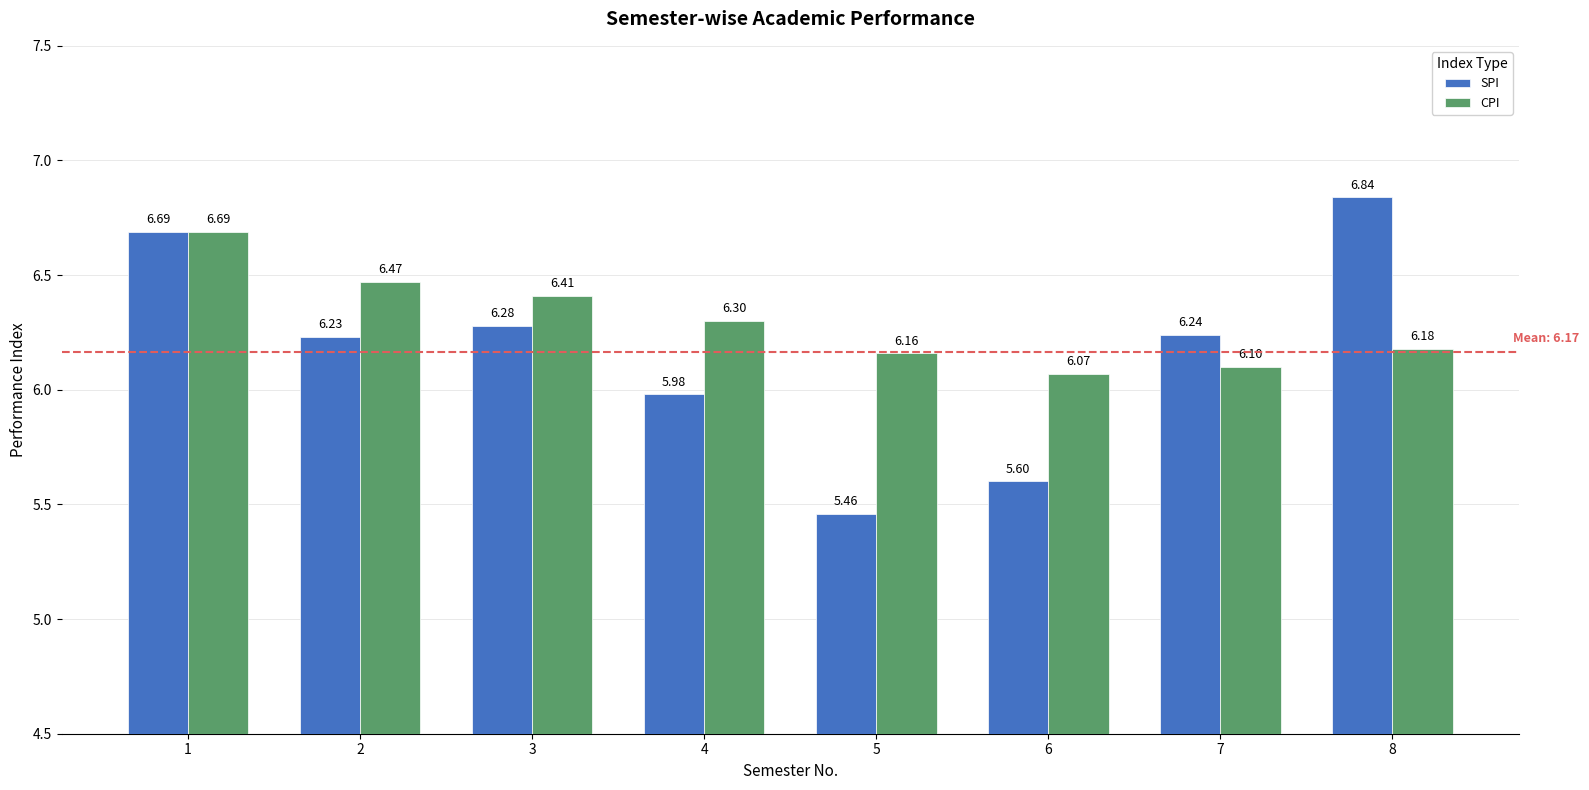

What is the sum of the CPI values at 8 and 3?

12.6